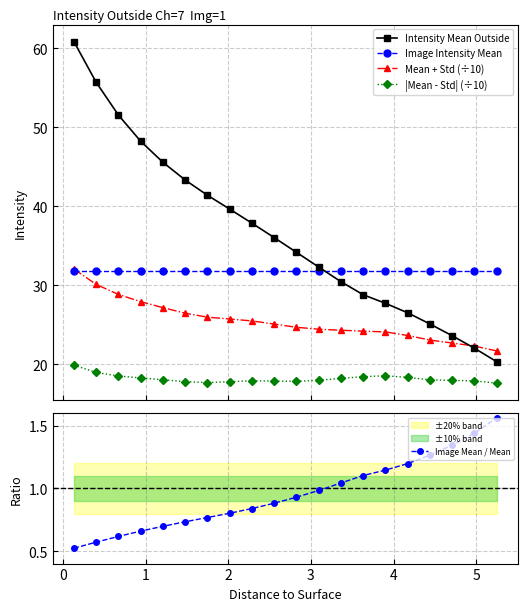

True or false: |Mean - Std| (÷10) and Image Mean / Mean intersect in this chart.

False